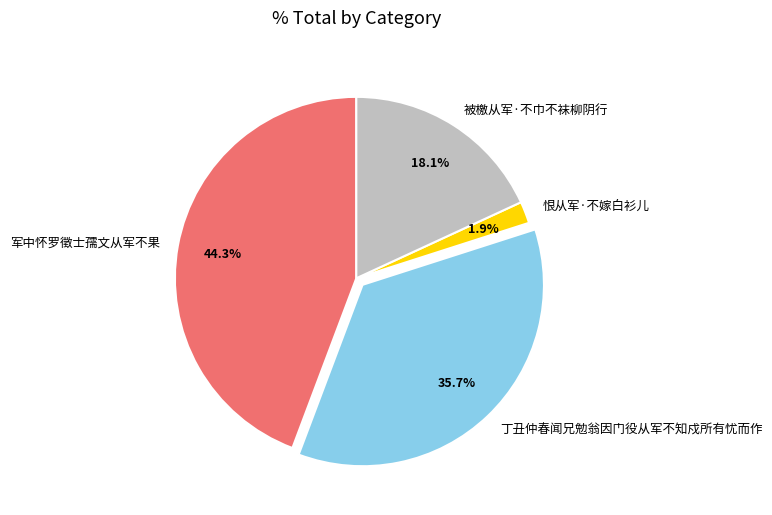

To the nearest percent, what percentage of the pie is 丁丑仲春闻兄勉翁因门役从军不知戍所有忧而作?

36%